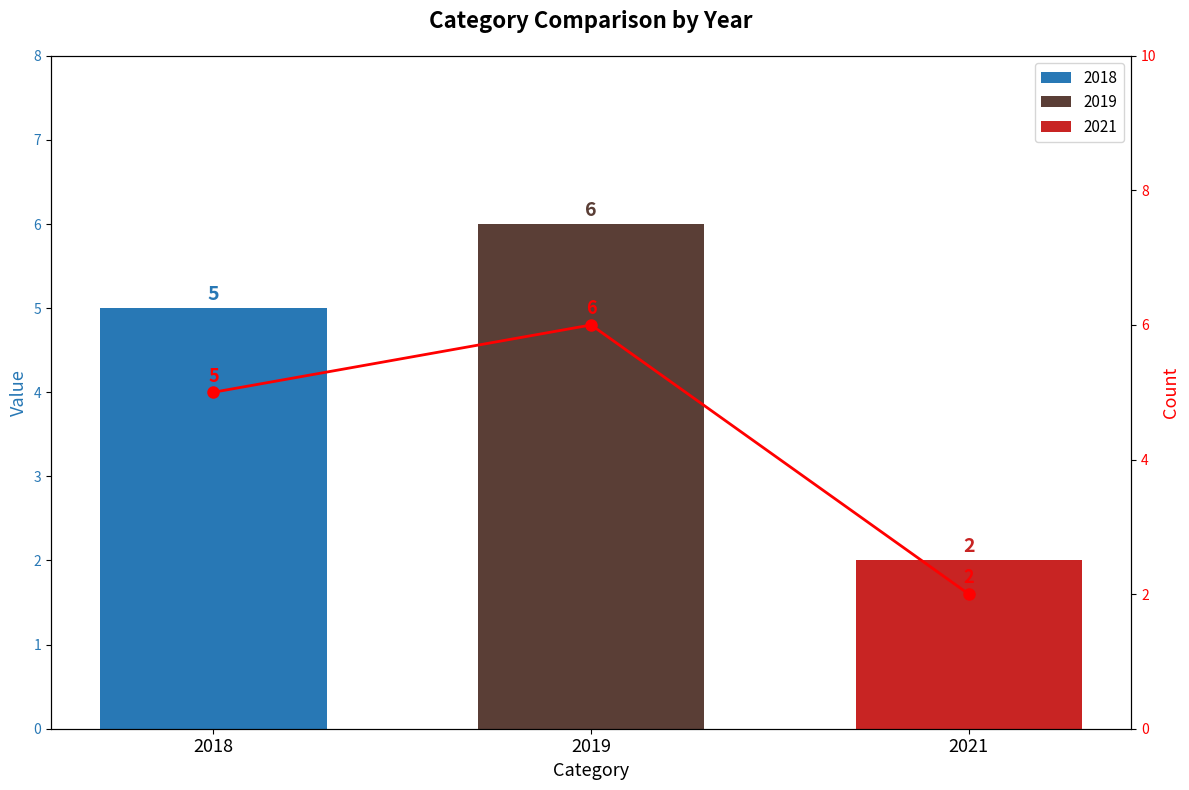

What is the change in value from 2018 to 2021?

-3